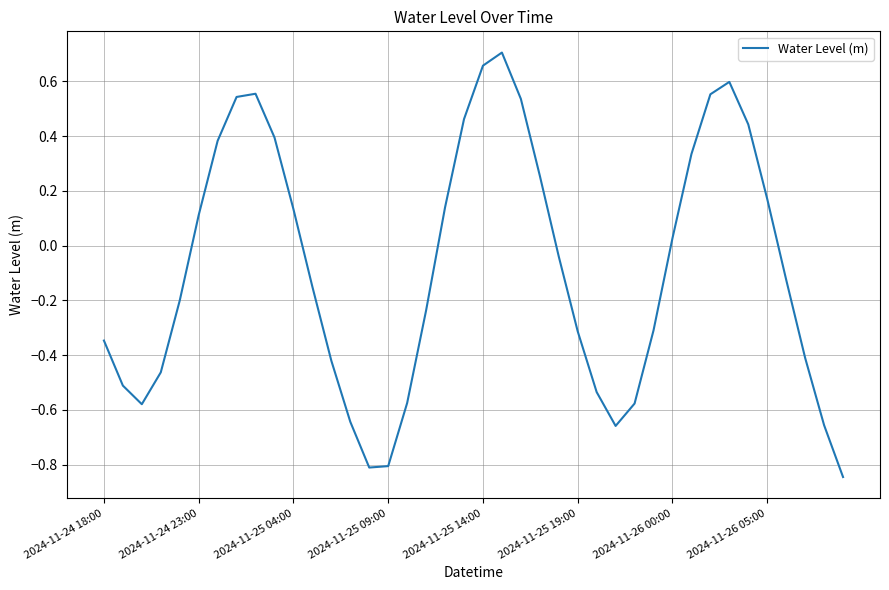

What is the average value?

-0.1